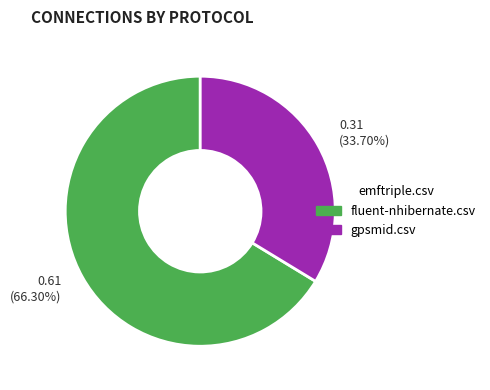

To the nearest percent, what percentage of the pie is fluent-nhibernate.csv?

66%